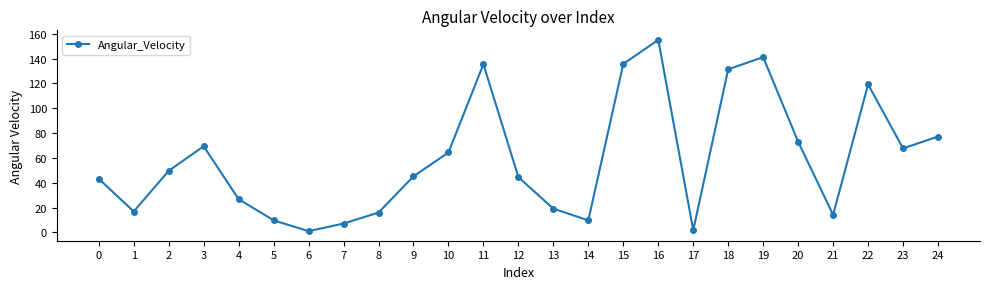

What is the sum of all values?

1473.3